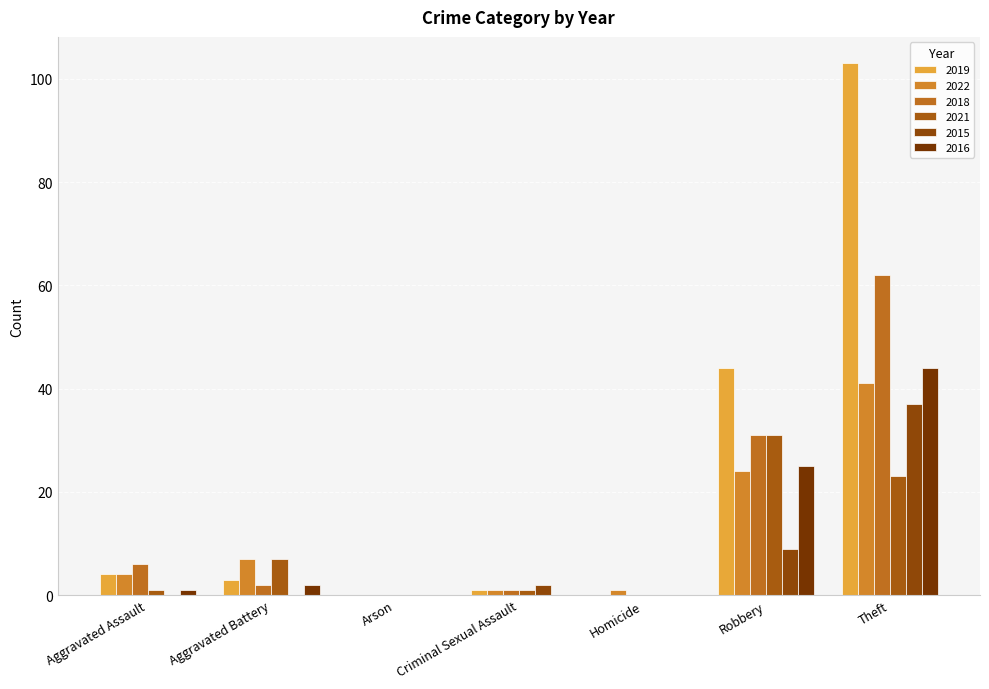

What is the value of the 2016 bar at the 2nd from the left?

2